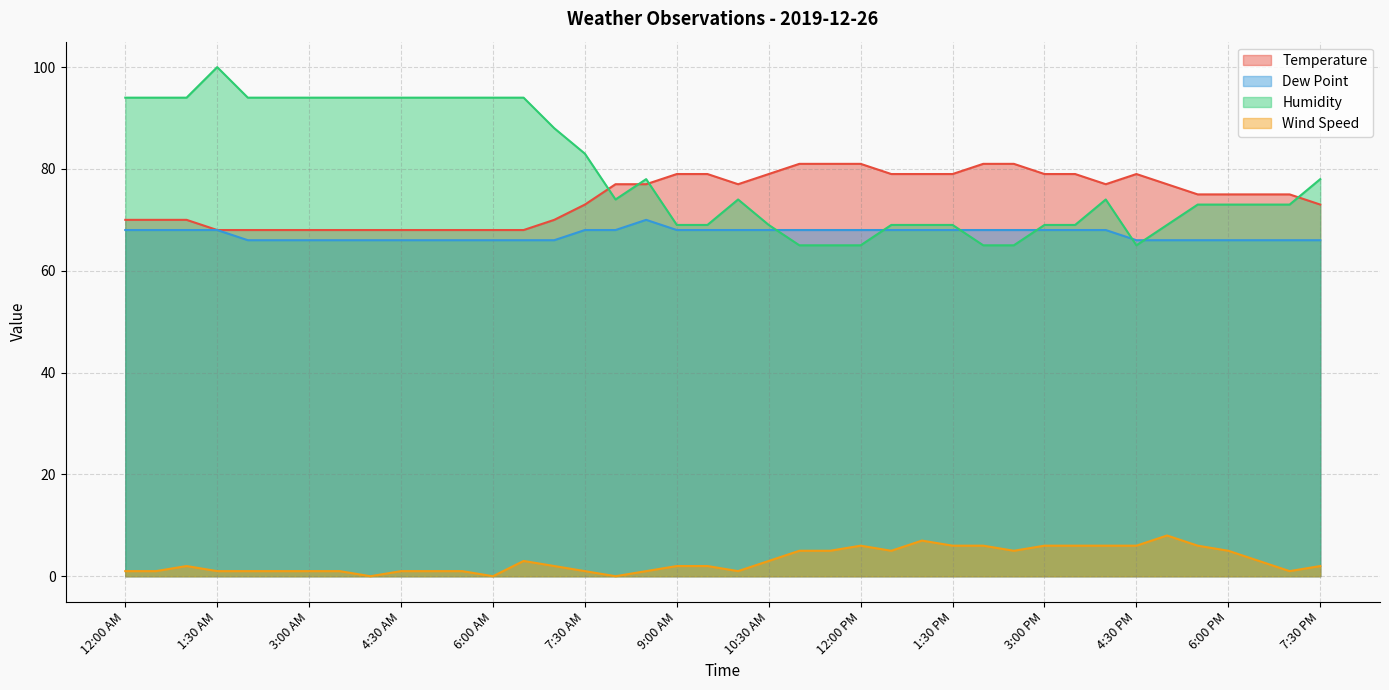

What is the value of the Humidity point at the 28th from the left?

69